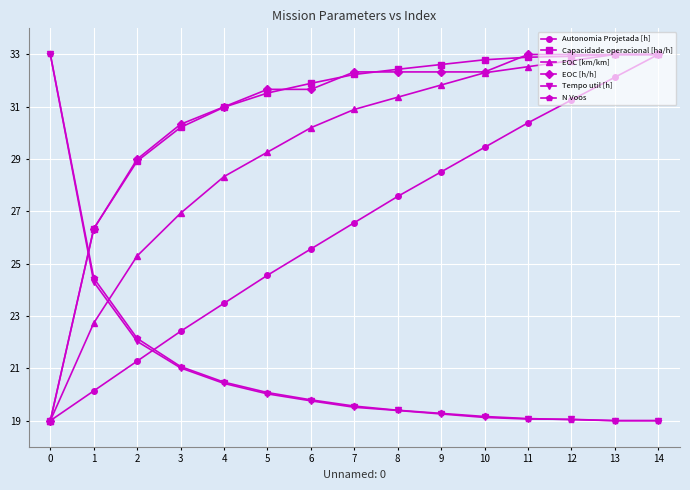

Is it true that Tempo util [h] equals 20.0 at 5?

True